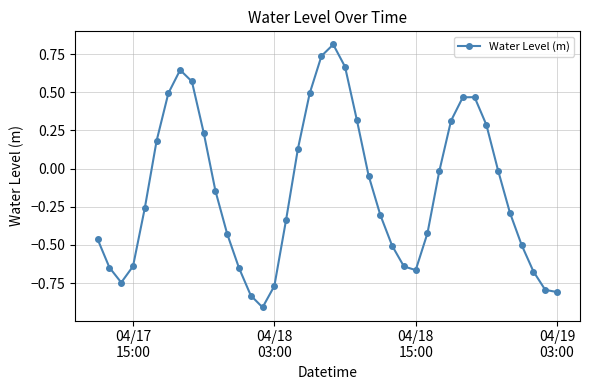

What is the greatest value displayed?

0.8